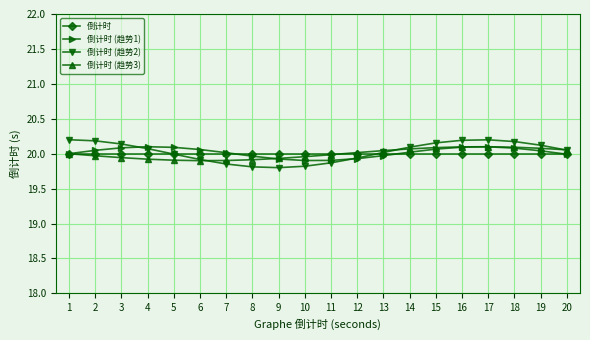

What is the smallest value displayed?

19.8